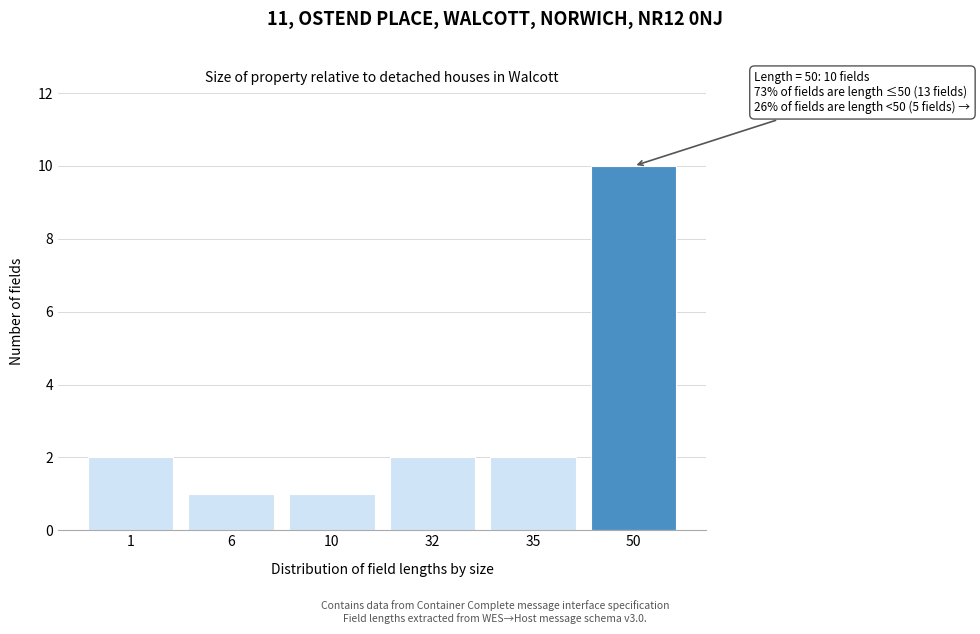

Reading left to right, transcribe all the data shown in this chart.

2	1	1	2	2	10